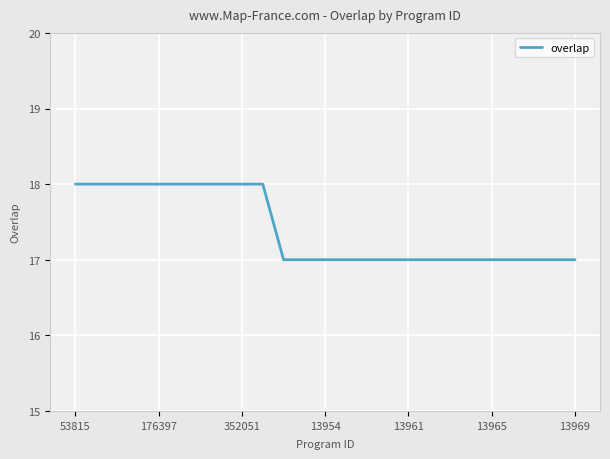

What is the greatest value displayed?

18